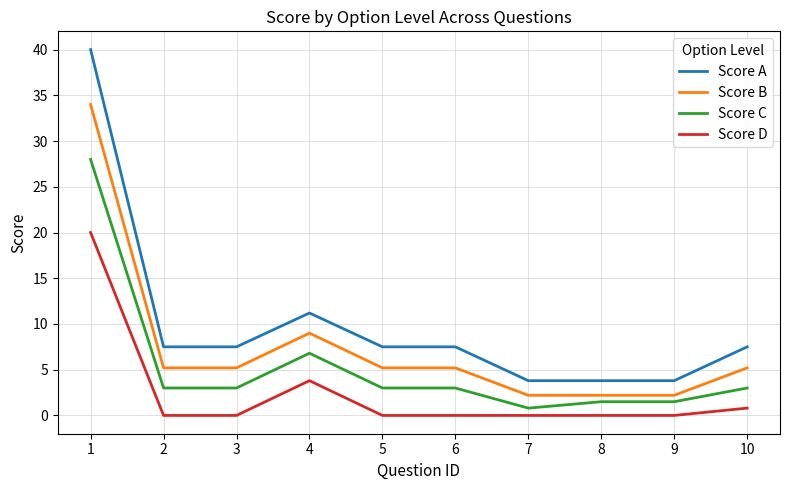

What is the sum of the Score D values at 2 and 1?

20.0